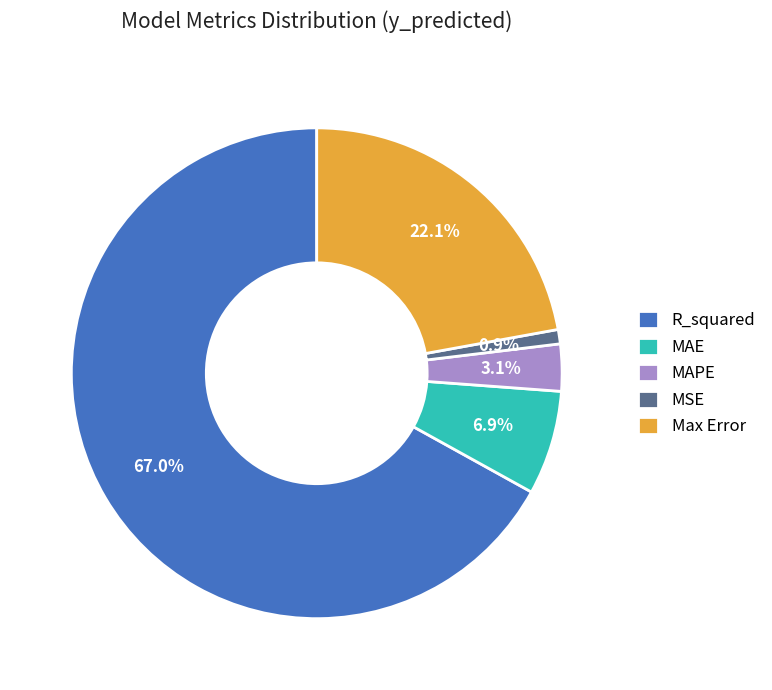

Which has a higher value, Max Error or MAPE?

Max Error